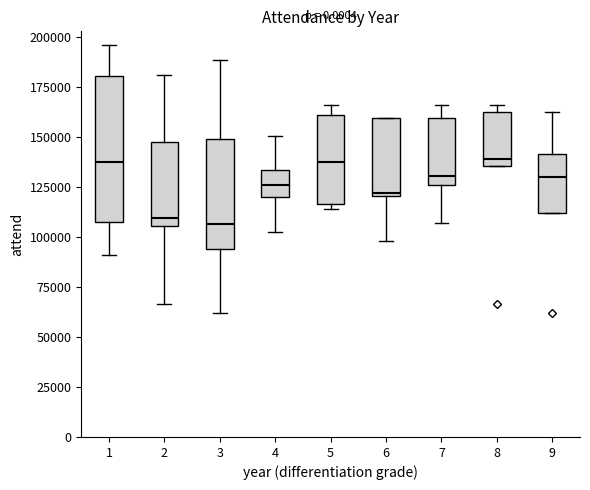

Comparing the boxes themselves (not the whiskers), which one is the tallest?

1